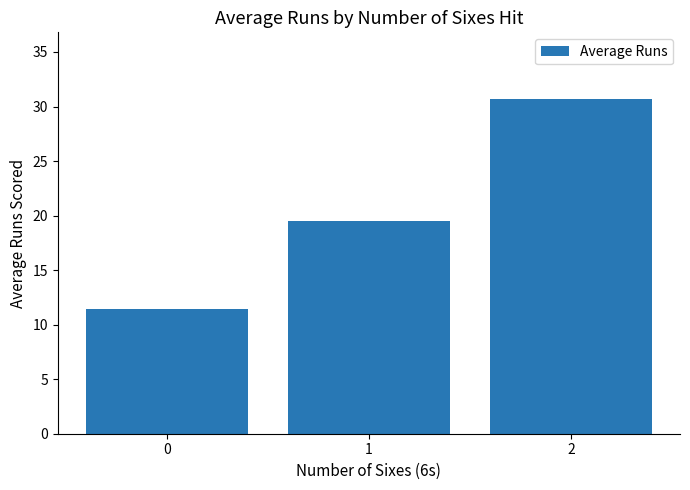

Between 1 and 0, which is larger?

1